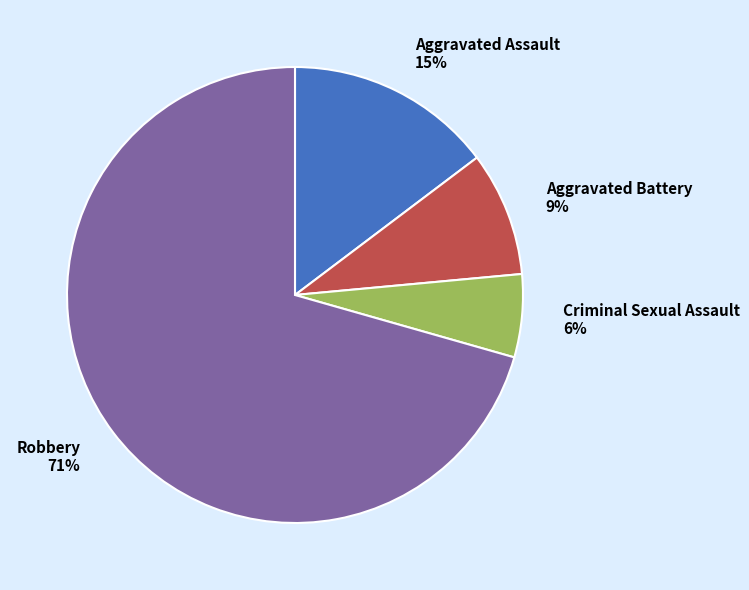

How many segments does this pie chart have?

4